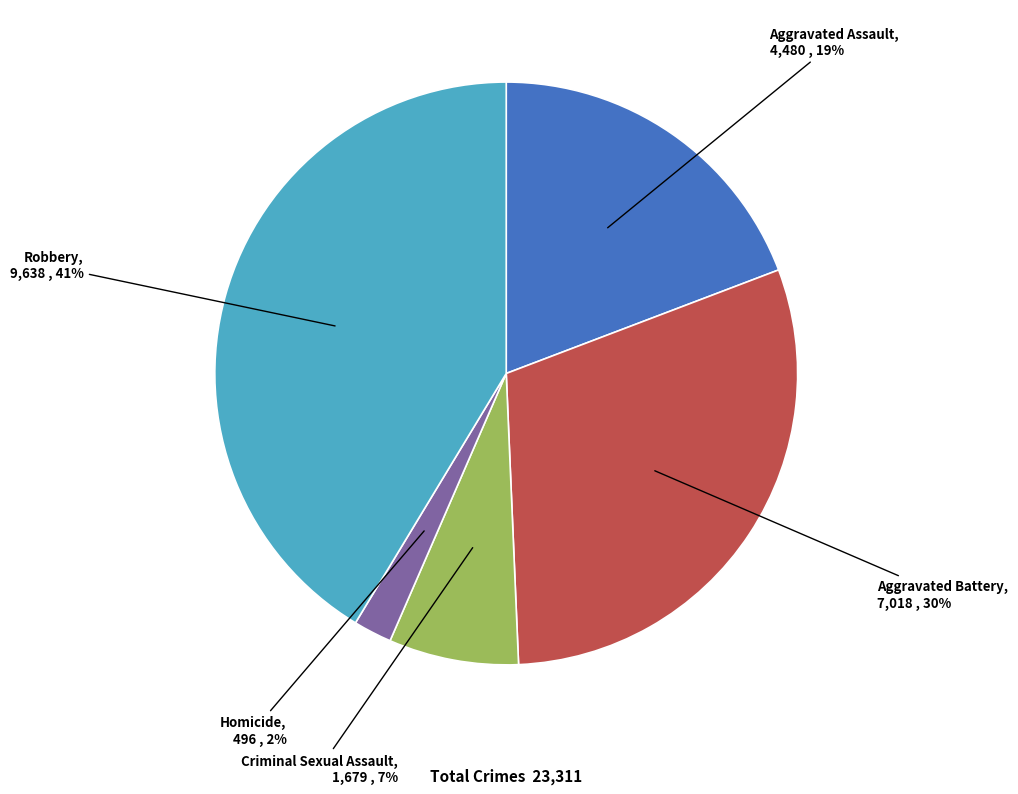

Does Aggravated Battery account for over 50% of the chart?

No